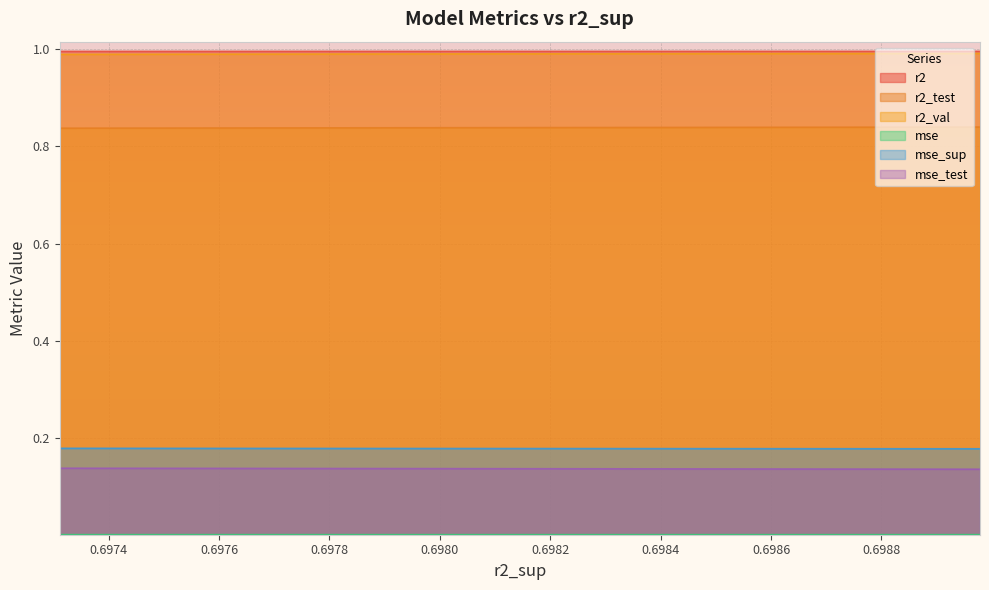

What is the spread (max minus min) of values at 0.6974?

1.0